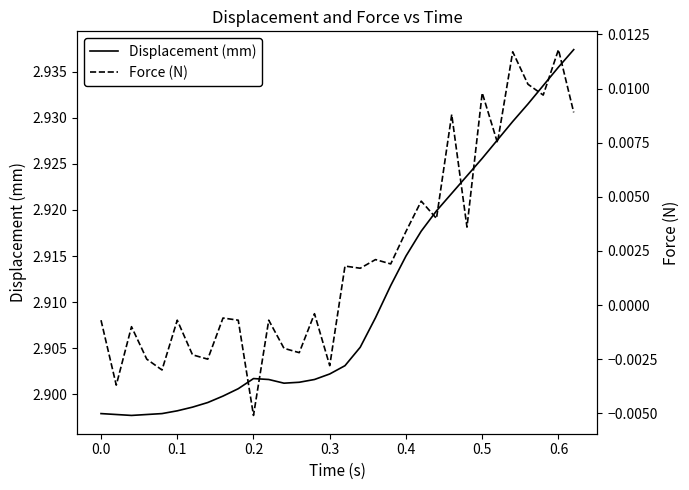

In Force (N), how many points are higher than both neighbors (excluding endpoints)?

12